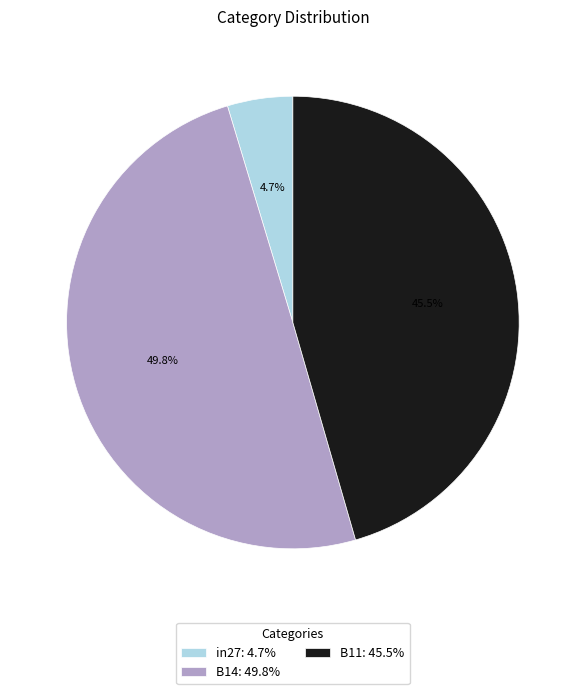

Which slice is the largest?

B14